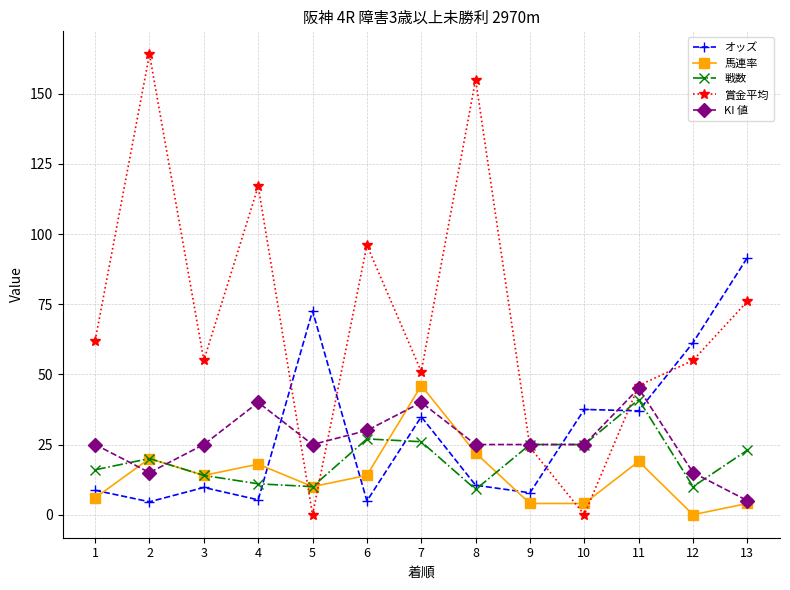

What are all the series names shown in the legend?

オッズ, 馬連率, 戦数, 賞金平均, KI 値